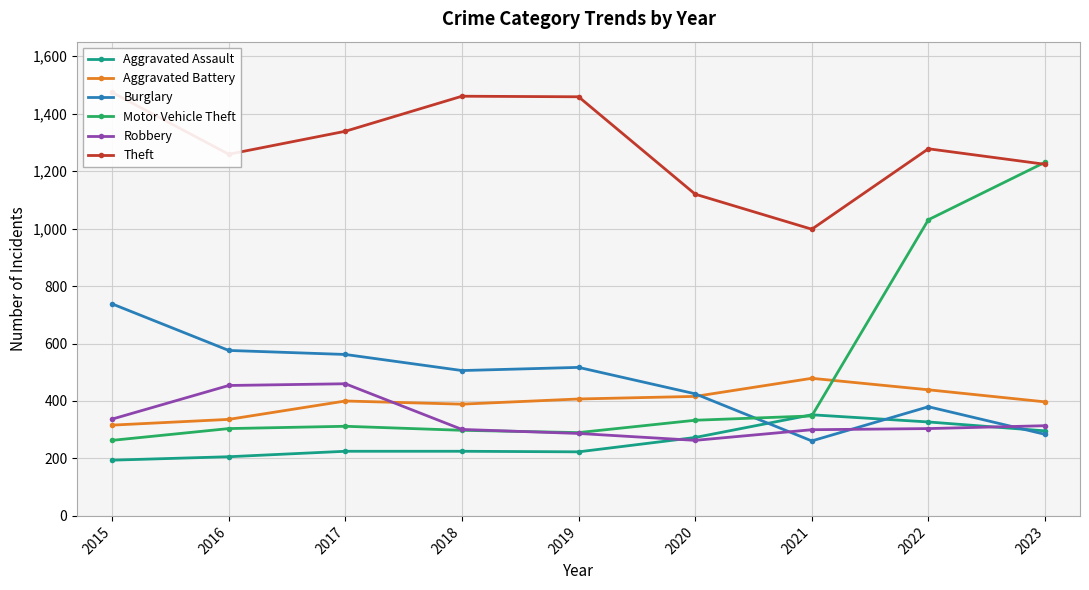

Is the value of Robbery at 2016 greater than the value of Aggravated Assault at 2019?

Yes